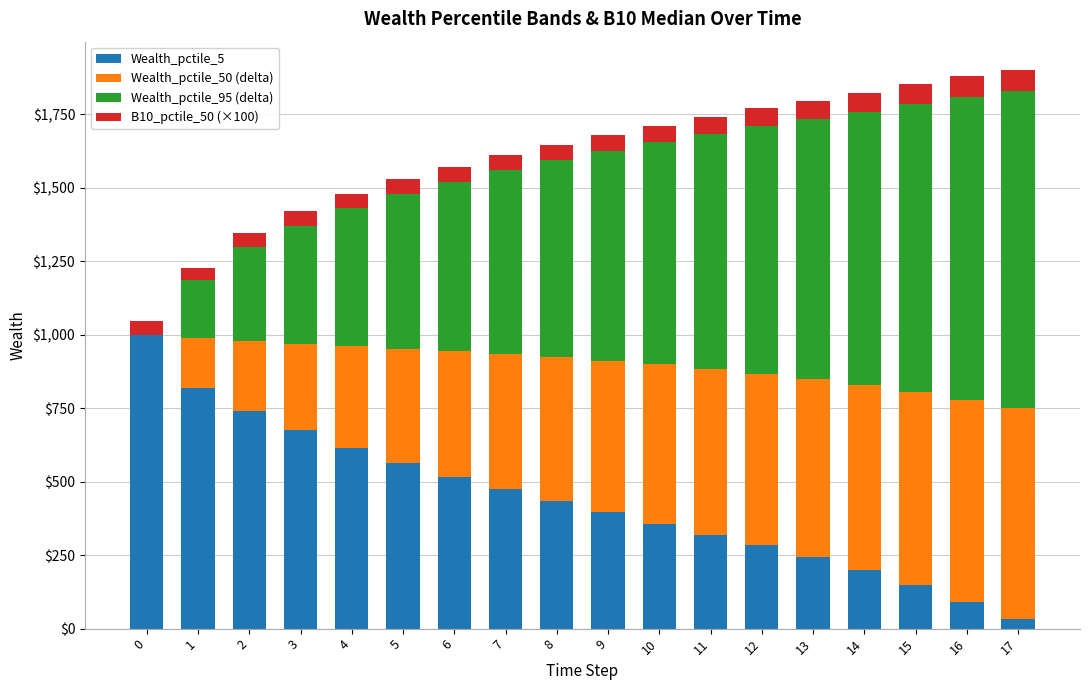

What is the total value across all series at 0?

1045.3